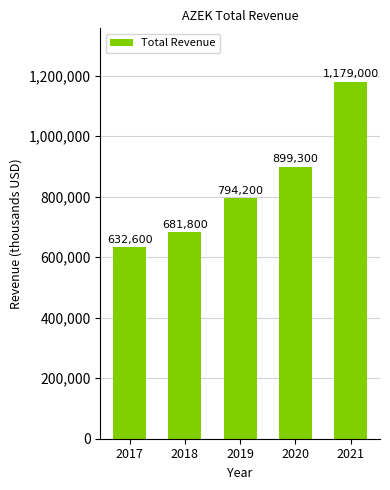

Does the chart contain any negative values?

No